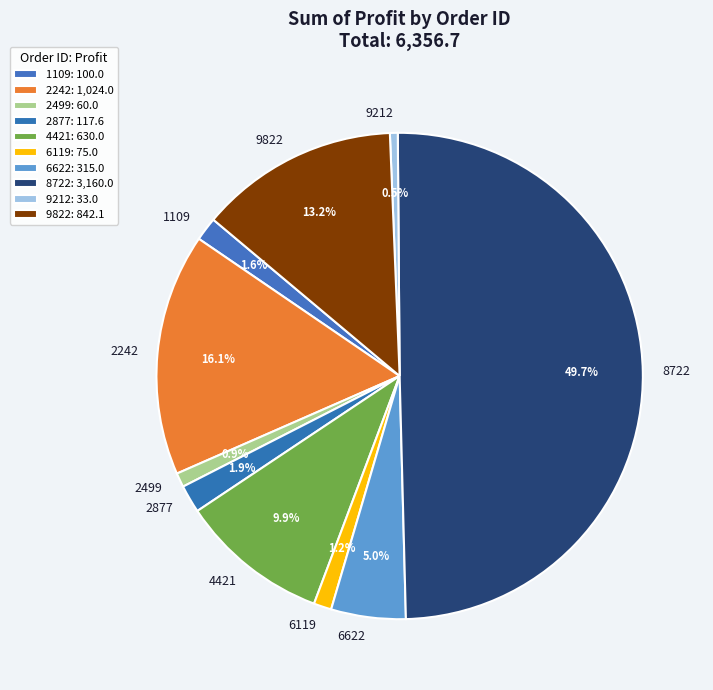

To the nearest percent, what is the difference between the largest and smallest slice percentages?

49%